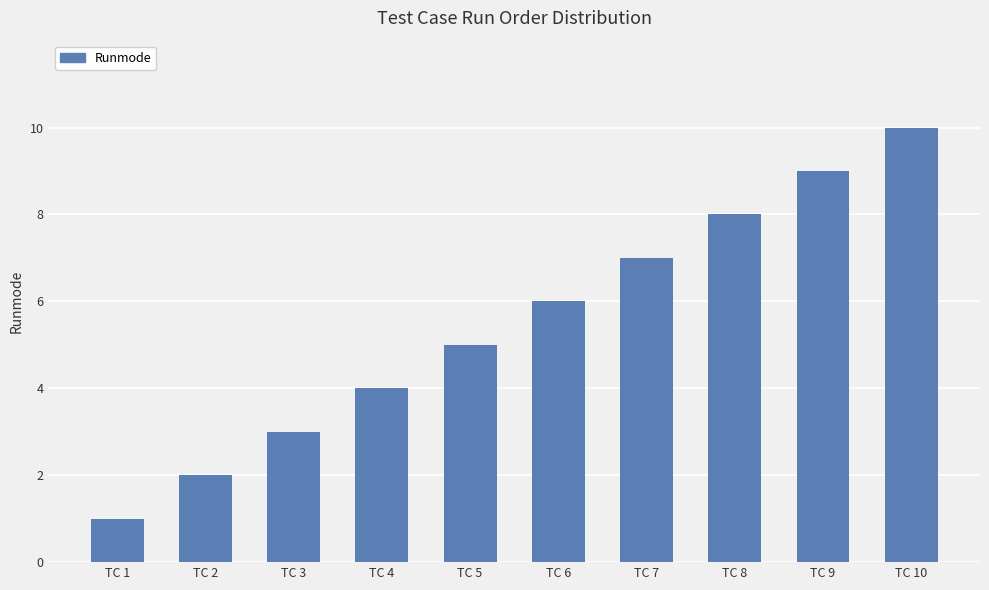

List the labels in order of value, largest first.

TC 10, TC 9, TC 8, TC 7, TC 6, TC 5, TC 4, TC 3, TC 2, TC 1